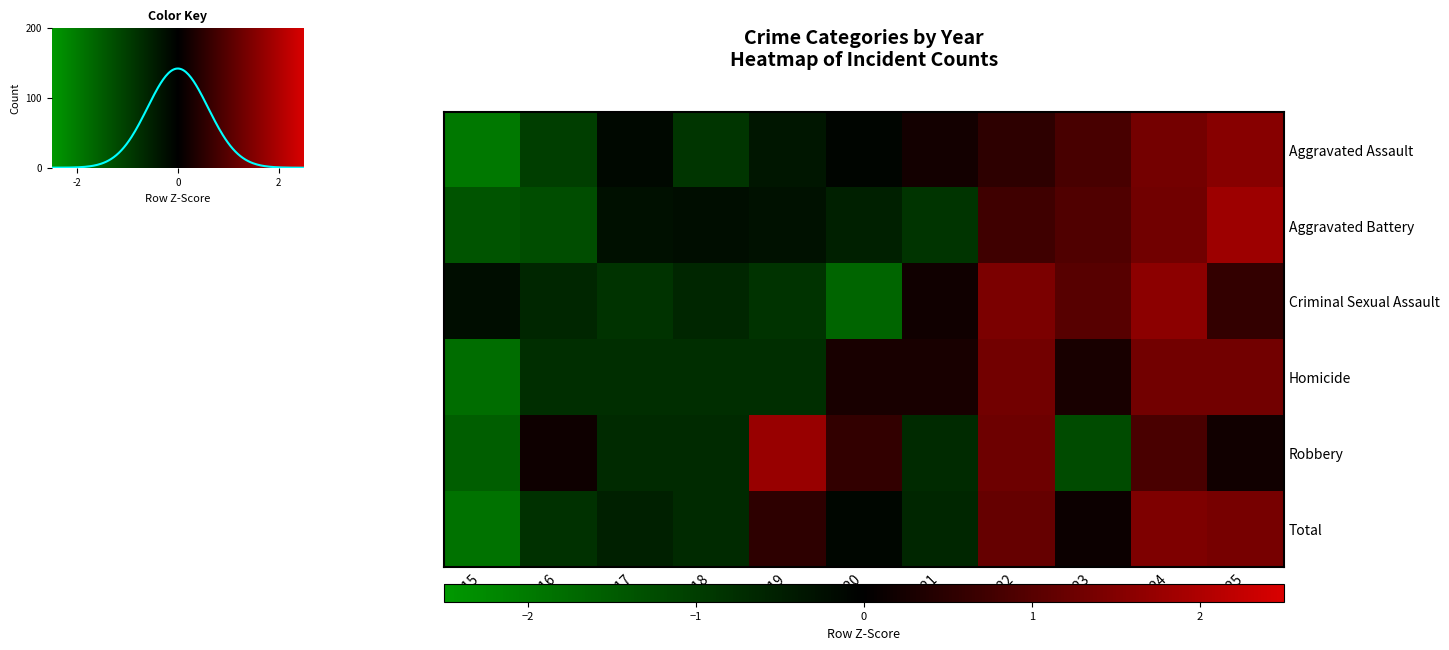

Is it true that Homicide equals -0.8 at 2018?

True